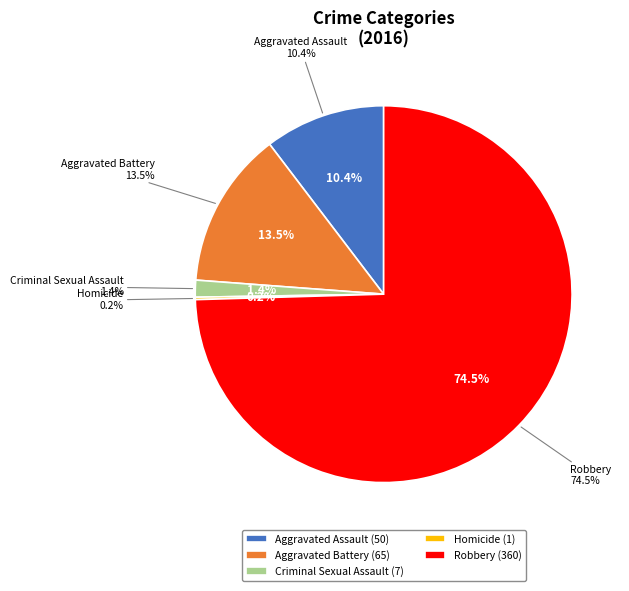

The Aggravated Battery slice represents 13% of the pie. True or false?

True